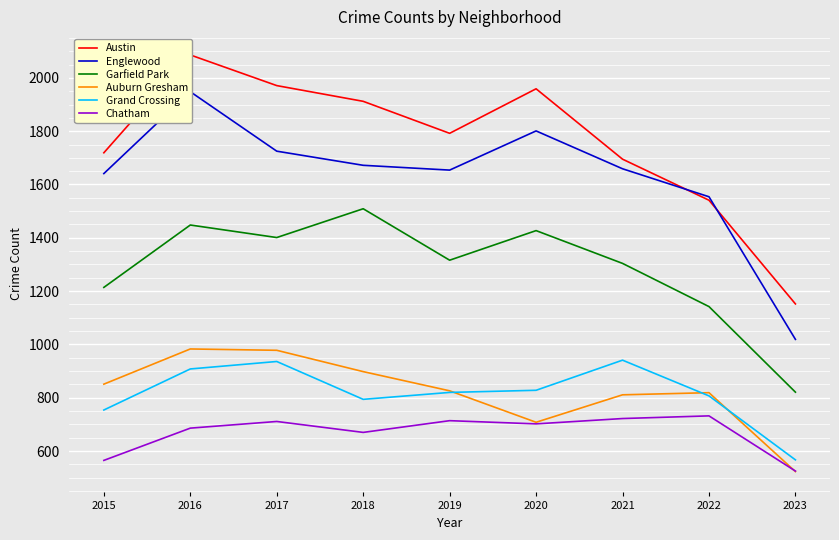

What is the lowest value of the Chatham series?

525